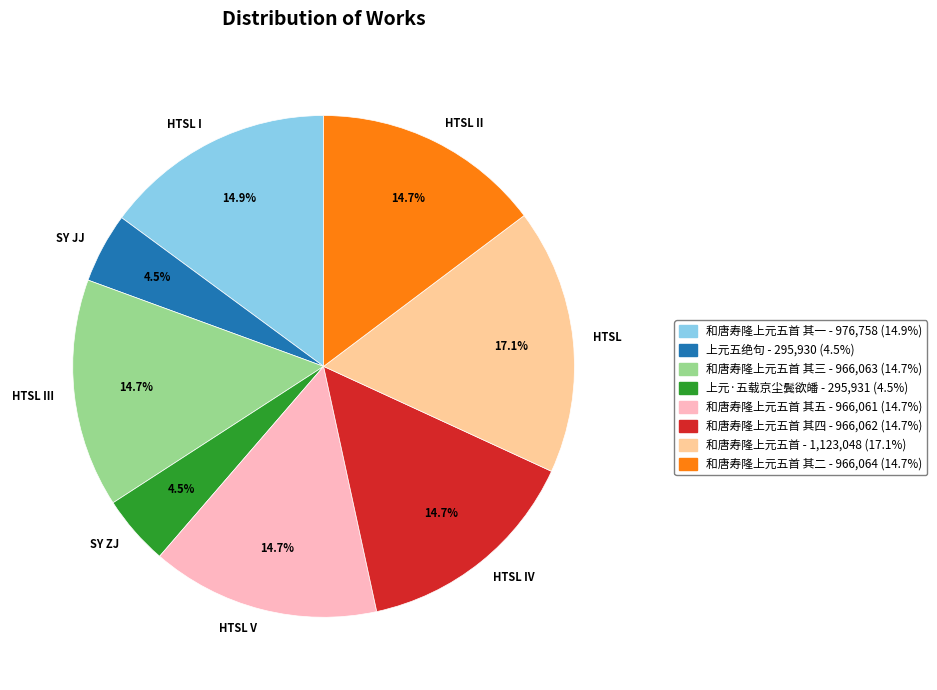

What percentage is NOT represented by SY ZJ?

95.5%